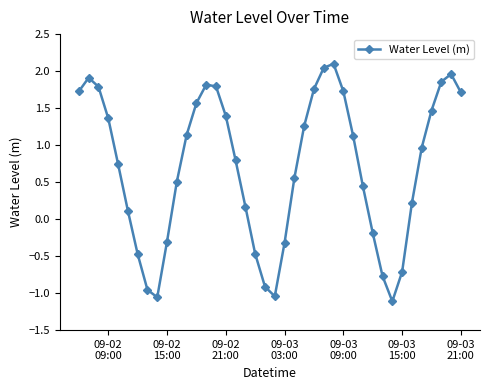

What is the value of the 22nd point from the left?

-0.3